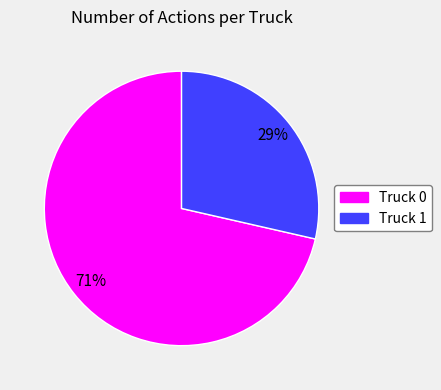

True or false: Truck 1 accounts for 29% of the total.

True